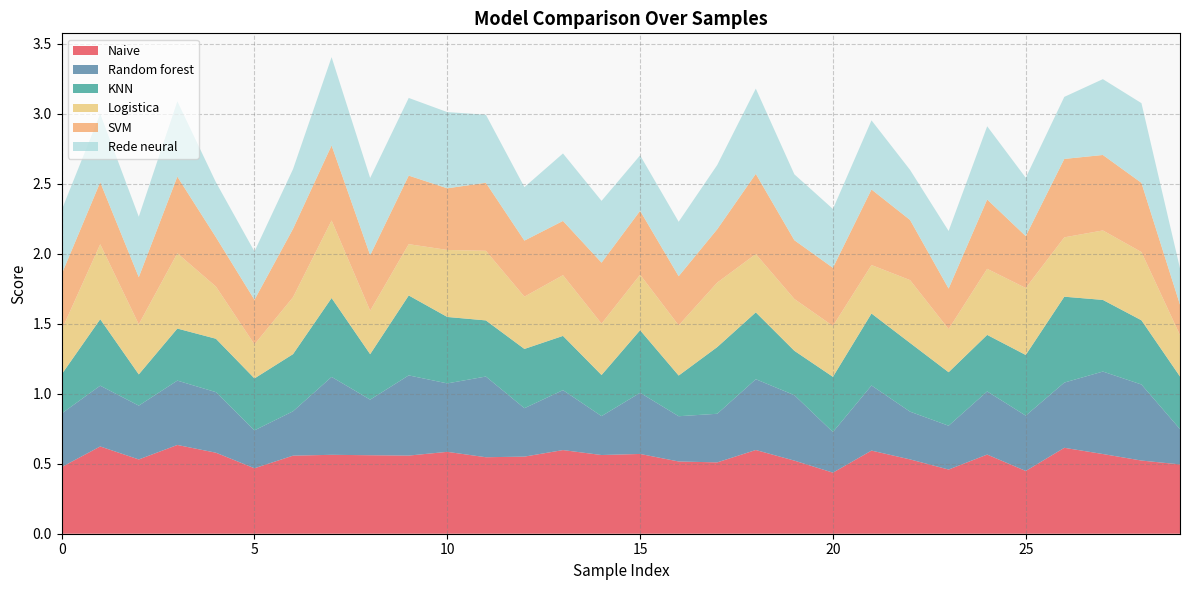

Reading left to right, list all the values displayed in this chart.

Naive: 0=0.5	1=0.6	2=0.5	3=0.6	4=0.6	5=0.5	6=0.6	7=0.6	8=0.6	9=0.6	10=0.6	11=0.5	12=0.6	13=0.6	14=0.6	15=0.6	16=0.5	17=0.5	18=0.6	19=0.5	20=0.4	21=0.6	22=0.5	23=0.5	24=0.6	25=0.4	26=0.6	27=0.6	28=0.5	29=0.5
Random forest: 0=0.4	1=0.4	2=0.4	3=0.5	4=0.4	5=0.3	6=0.3	7=0.6	8=0.4	9=0.6	10=0.5	11=0.6	12=0.3	13=0.4	14=0.3	15=0.4	16=0.3	17=0.3	18=0.5	19=0.5	20=0.3	21=0.5	22=0.3	23=0.3	24=0.5	25=0.4	26=0.5	27=0.6	28=0.5	29=0.3
KNN: 0=0.3	1=0.5	2=0.2	3=0.4	4=0.4	5=0.4	6=0.4	7=0.6	8=0.3	9=0.6	10=0.5	11=0.4	12=0.4	13=0.4	14=0.3	15=0.4	16=0.3	17=0.5	18=0.5	19=0.3	20=0.4	21=0.5	22=0.5	23=0.4	24=0.4	25=0.4	26=0.6	27=0.5	28=0.5	29=0.4
Logistica: 0=0.3	1=0.5	2=0.4	3=0.5	4=0.4	5=0.2	6=0.4	7=0.6	8=0.3	9=0.4	10=0.5	11=0.5	12=0.4	13=0.4	14=0.4	15=0.4	16=0.4	17=0.5	18=0.4	19=0.4	20=0.4	21=0.3	22=0.4	23=0.3	24=0.5	25=0.5	26=0.4	27=0.5	28=0.5	29=0.3
SVM: 0=0.4	1=0.4	2=0.3	3=0.5	4=0.4	5=0.3	6=0.5	7=0.5	8=0.4	9=0.5	10=0.4	11=0.5	12=0.4	13=0.4	14=0.4	15=0.5	16=0.4	17=0.4	18=0.6	19=0.4	20=0.4	21=0.5	22=0.4	23=0.3	24=0.5	25=0.4	26=0.6	27=0.5	28=0.5	29=0.2
Rede neural: 0=0.5	1=0.5	2=0.4	3=0.5	4=0.4	5=0.3	6=0.4	7=0.6	8=0.6	9=0.6	10=0.5	11=0.5	12=0.4	13=0.5	14=0.4	15=0.4	16=0.4	17=0.5	18=0.6	19=0.5	20=0.4	21=0.5	22=0.4	23=0.4	24=0.5	25=0.4	26=0.4	27=0.5	28=0.6	29=0.3